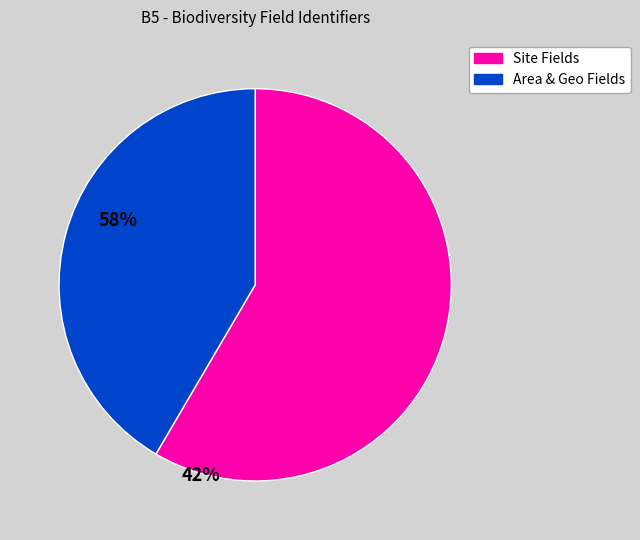

Is there any slice that represents more than half of the pie?

Yes